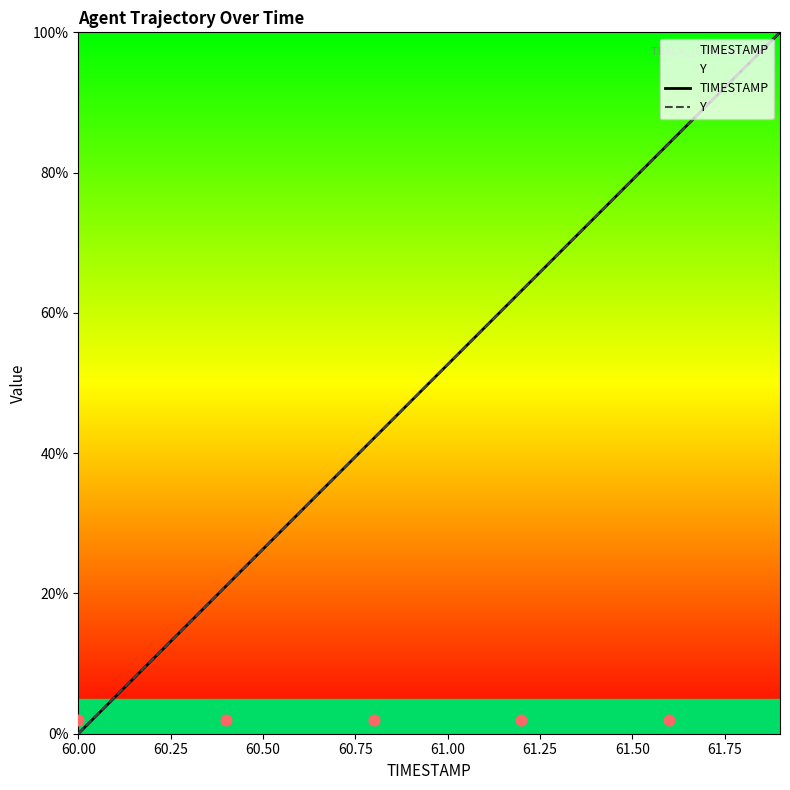

What are all the series names shown in the legend?

TIMESTAMP, Y